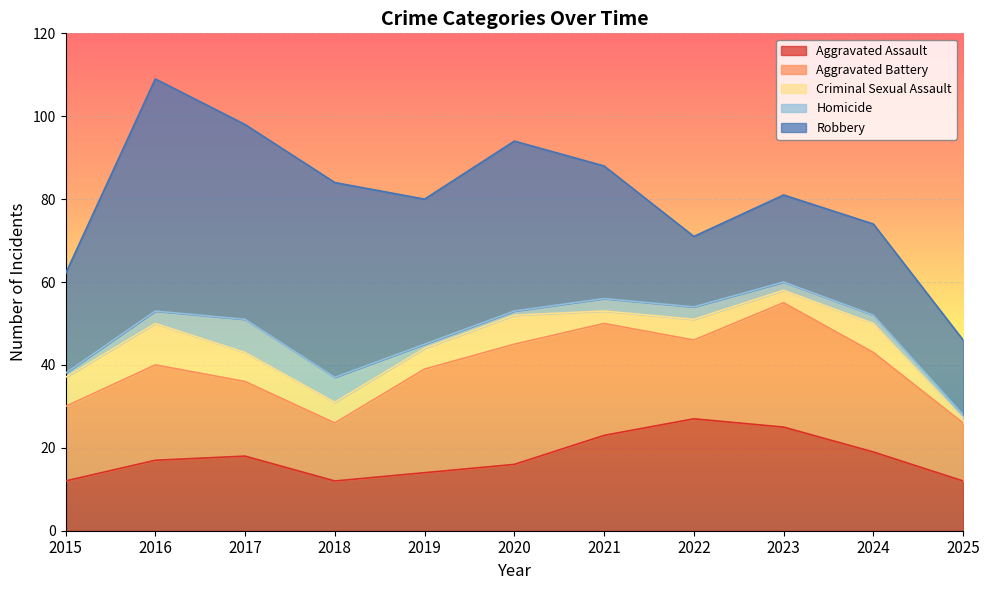

Between 2018 and 2023, which is larger?

2023